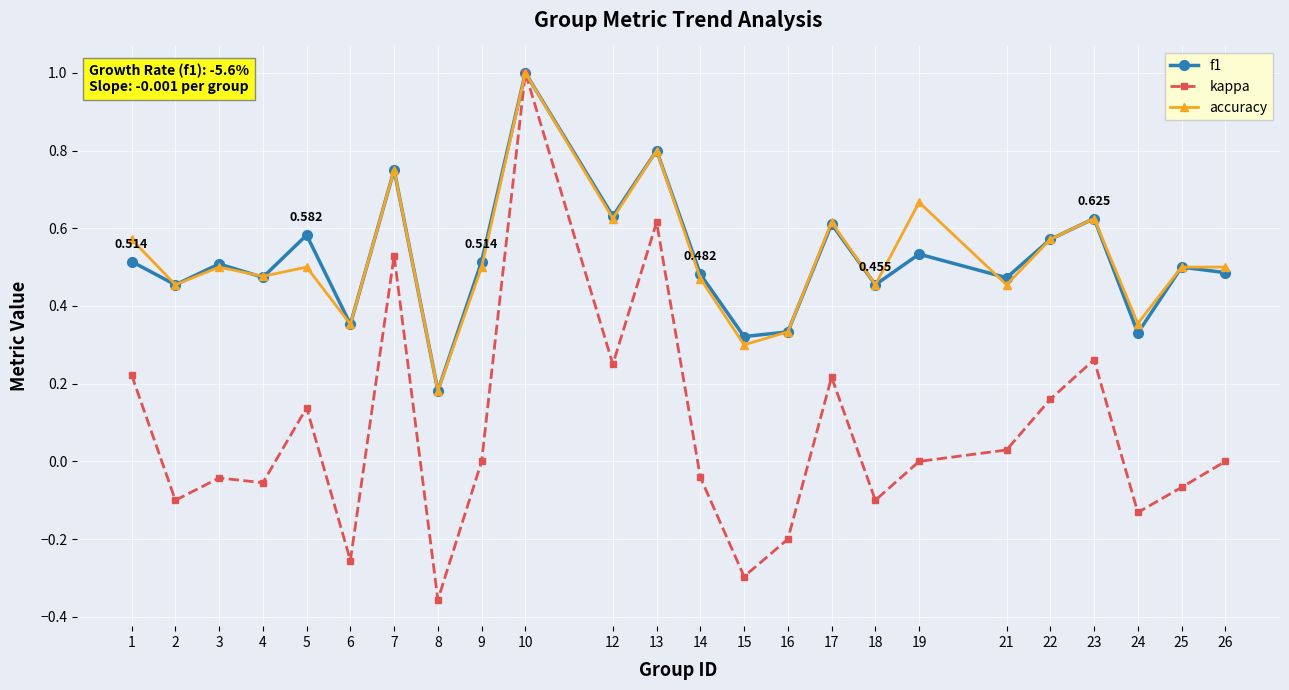

Is the value of f1 at 25 greater than the value of kappa at 25?

Yes